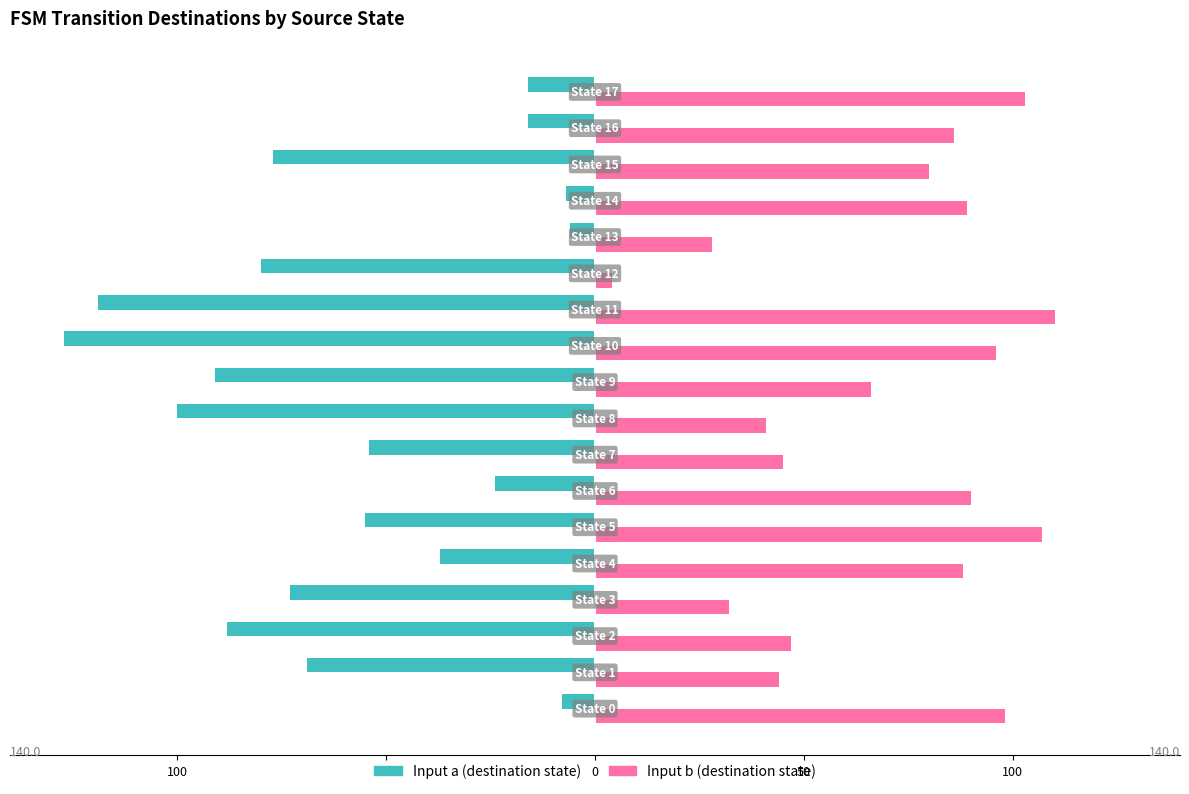

Rank the series by their maximum value, from lowest to highest.

Input a (destination state), Input b (destination state)